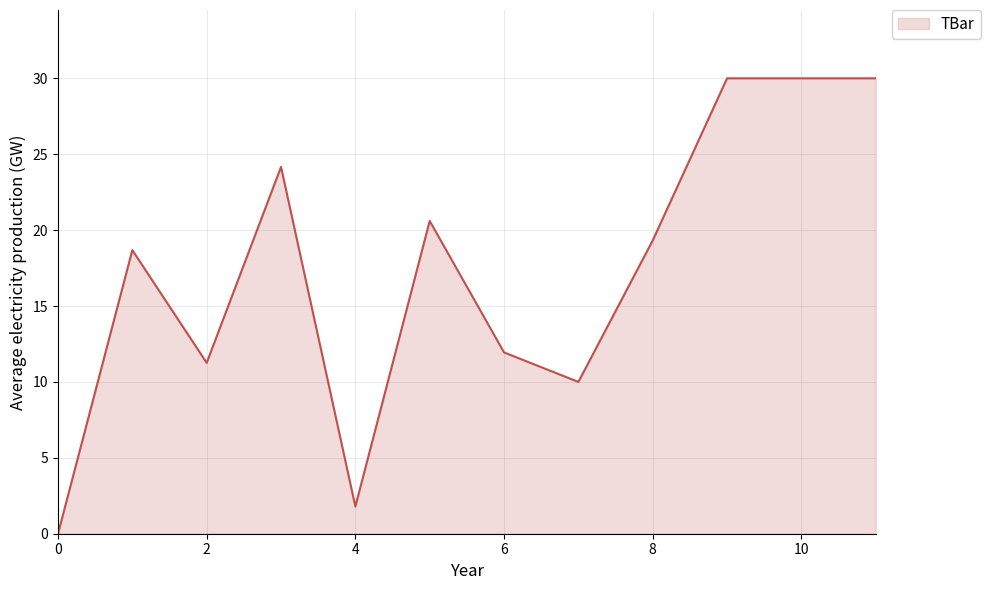

What is the maximum value shown in the chart?

30.0